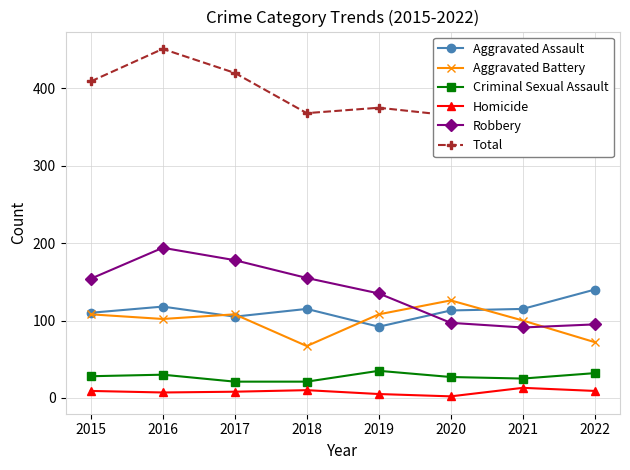

Reading left to right, transcribe all the data shown in this chart.

Aggravated Assault: 2015=110	2016=118	2017=105	2018=115	2019=92	2020=113	2021=115	2022=140
Aggravated Battery: 2015=108	2016=102	2017=108	2018=67	2019=108	2020=126	2021=100	2022=72
Criminal Sexual Assault: 2015=28	2016=30	2017=21	2018=21	2019=35	2020=27	2021=25	2022=32
Homicide: 2015=9	2016=7	2017=8	2018=10	2019=5	2020=2	2021=13	2022=9
Robbery: 2015=154	2016=194	2017=178	2018=155	2019=135	2020=97	2021=91	2022=95
Total: 2015=409	2016=451	2017=420	2018=368	2019=375	2020=365	2021=344	2022=348